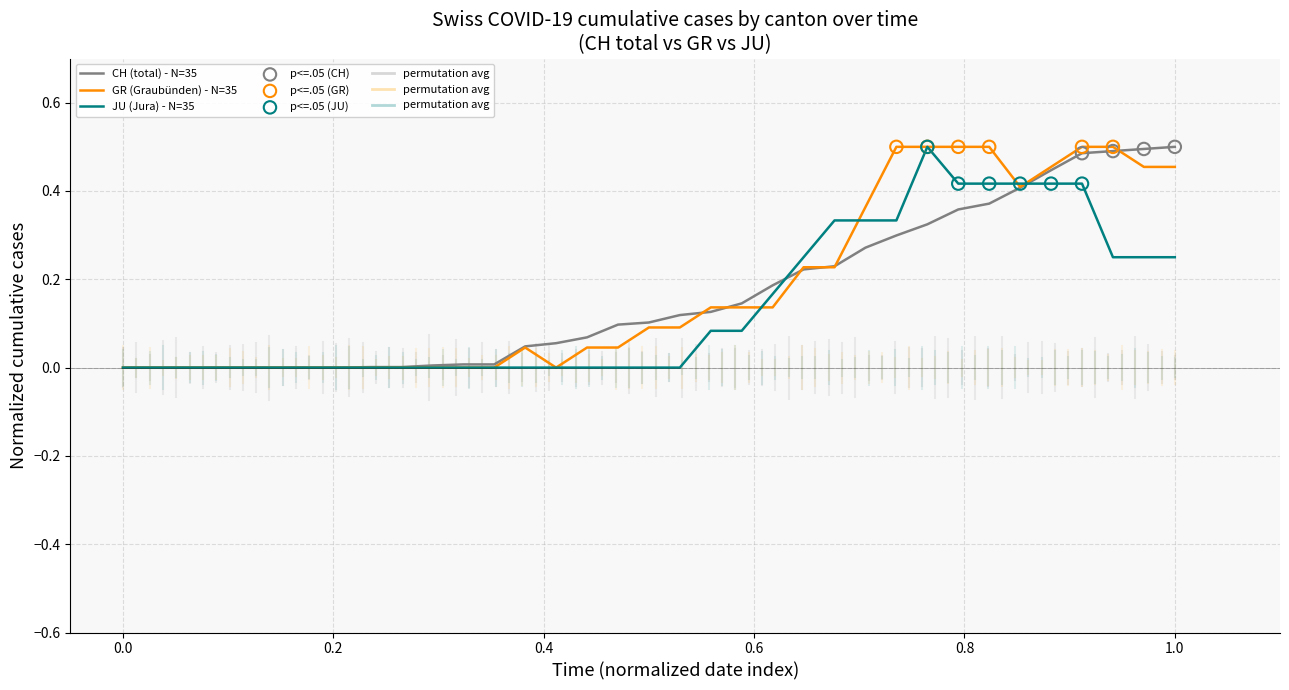

At how many categories does at least one series exceed 0?

27